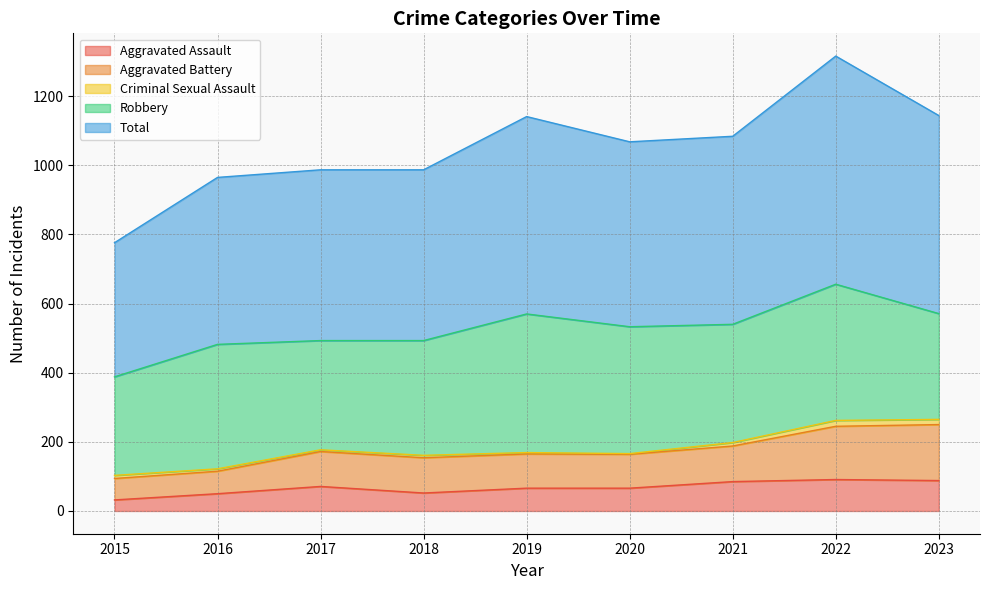

What is the average value of the Aggravated Assault series?

67